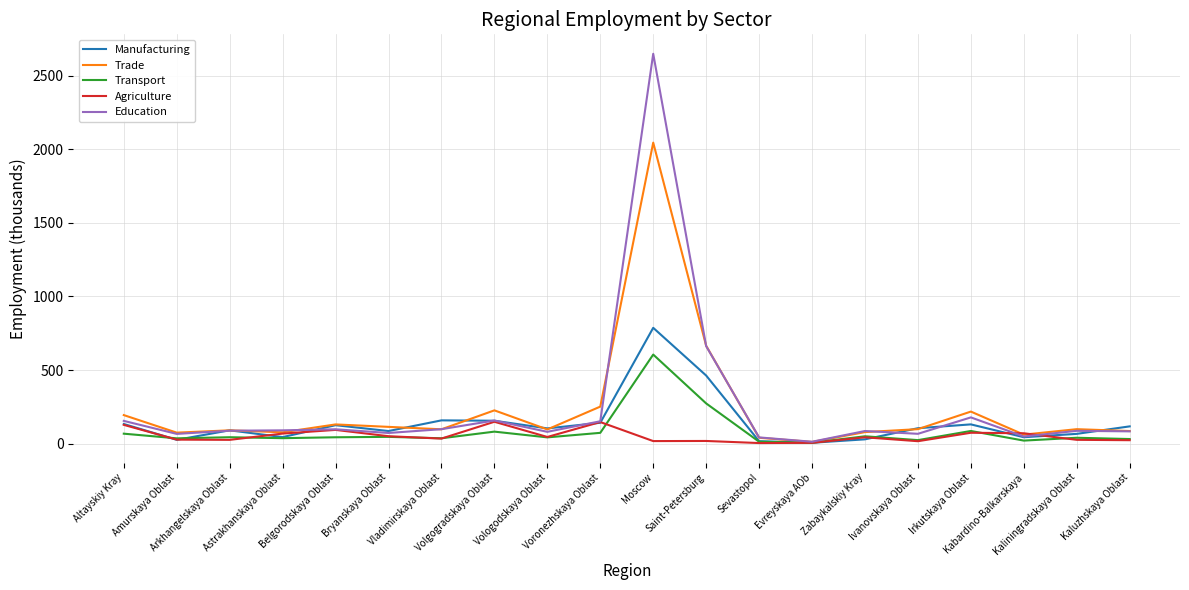

What is the highest value of the Manufacturing series?

787.0